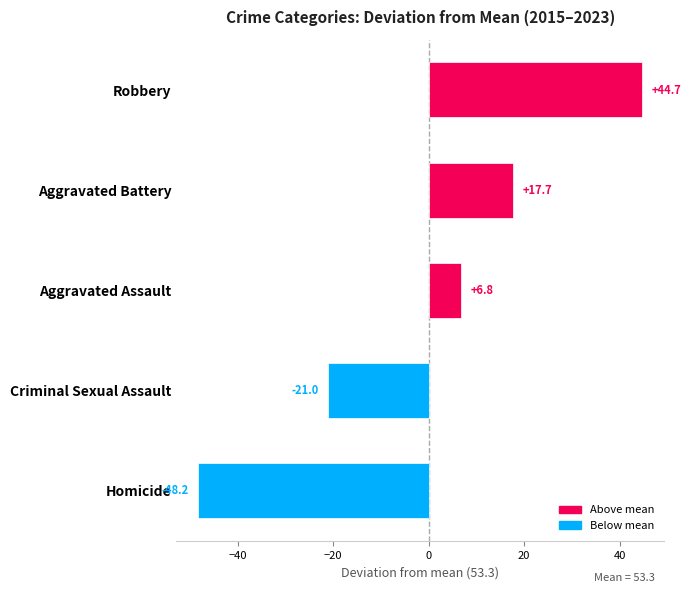

True or false: the data shows 6.3 at Aggravated Battery.

False